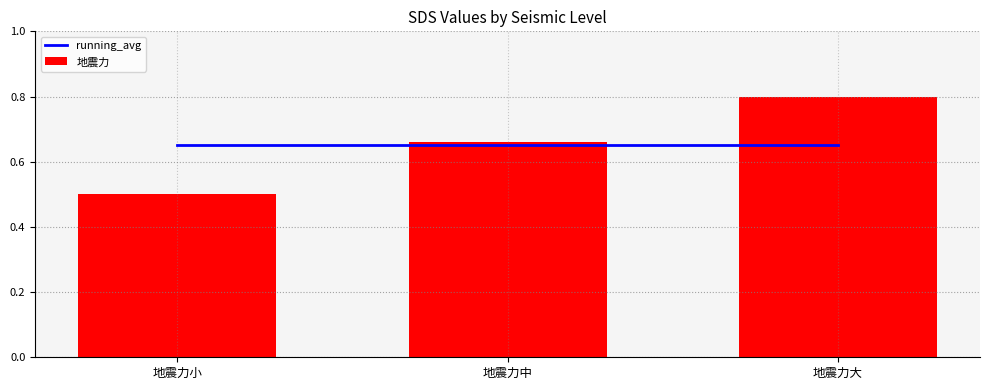

At which category is the sum across all series the highest?

地震力大